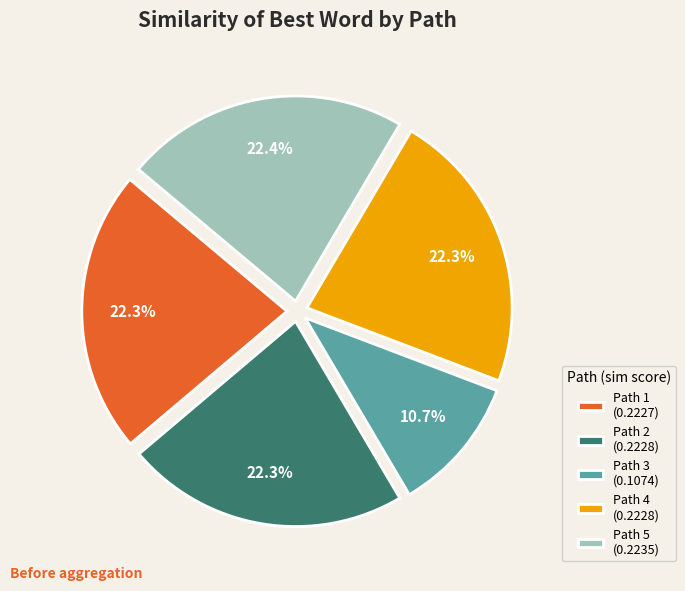

Count the number of slices in the pie.

5